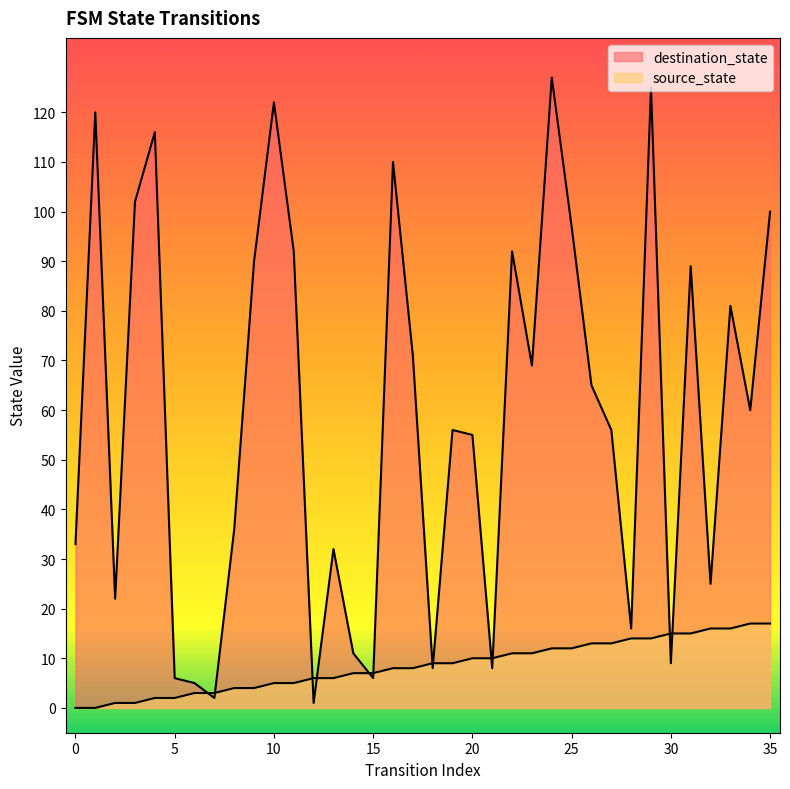

What is the average value of the destination_state series?

59